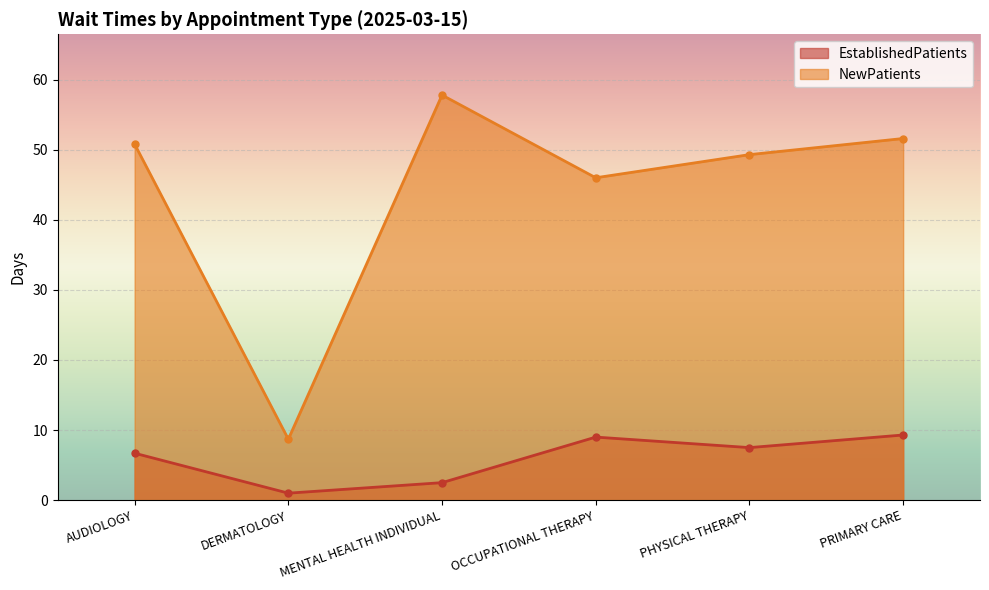

Rank the series by their maximum value, from lowest to highest.

EstablishedPatients, NewPatients